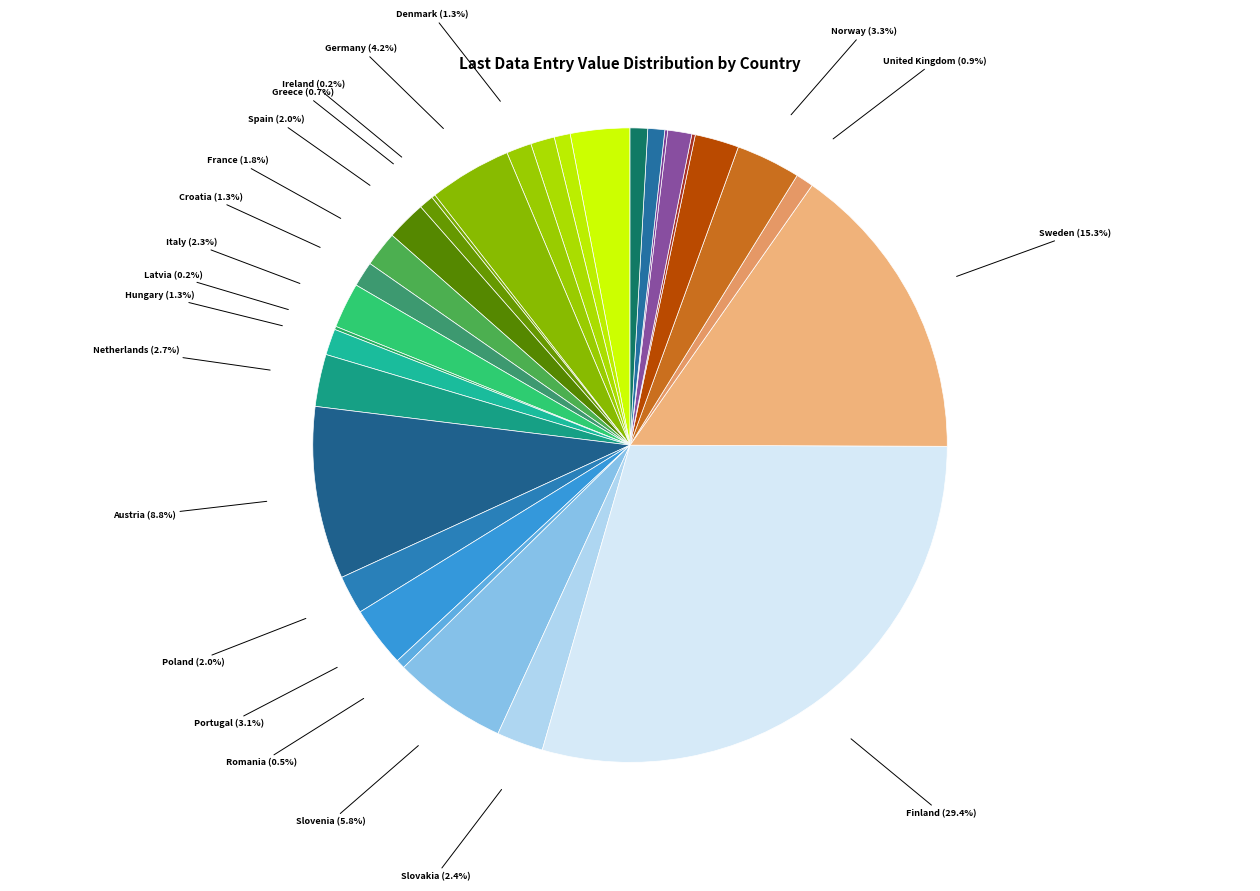

To the nearest percent, what is the difference between the Austria and Denmark slice percentages?

8%